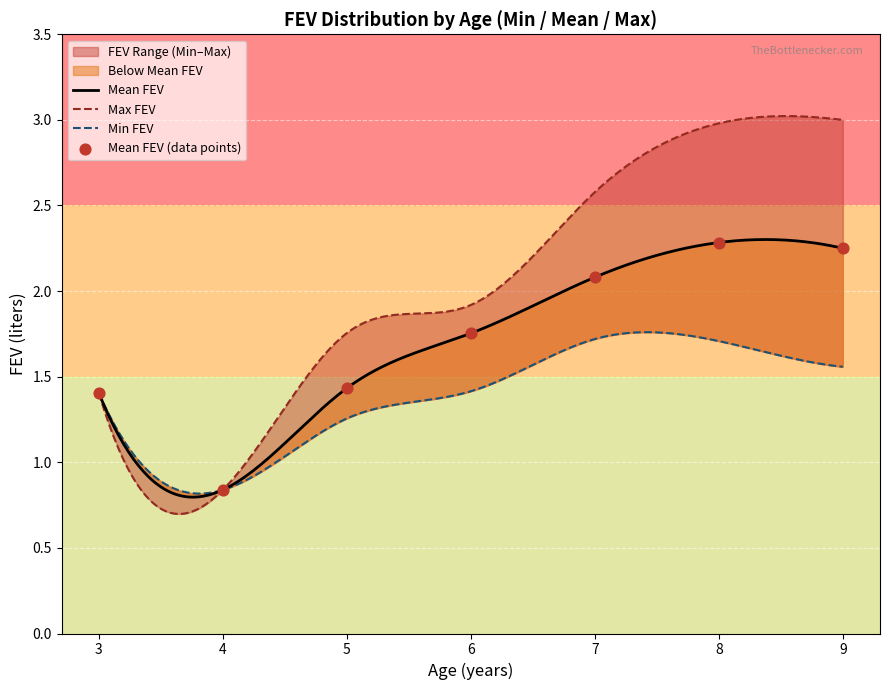

Which series contains the lowest Y value?

Min FEV by Age